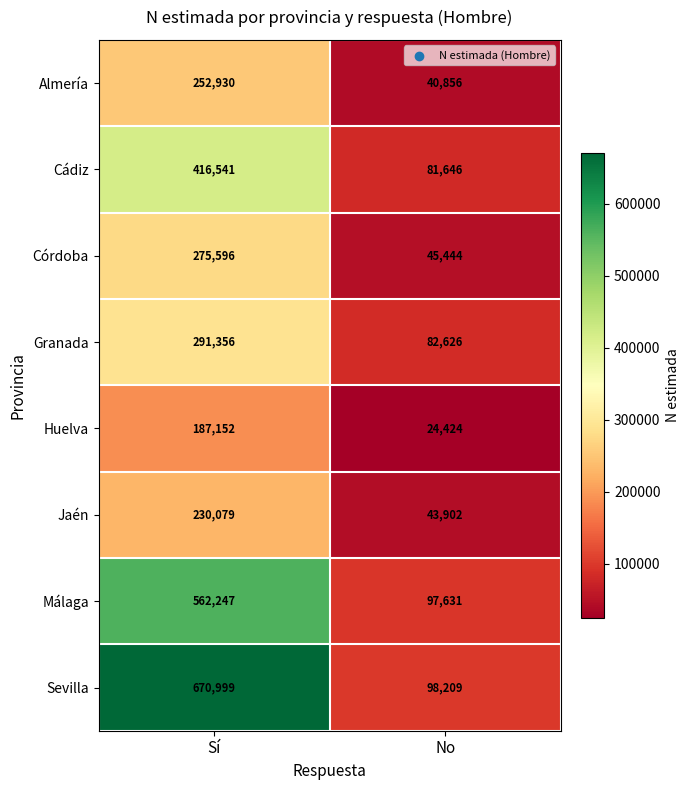

True or false: Córdoba has a value of 14835 at No.

False